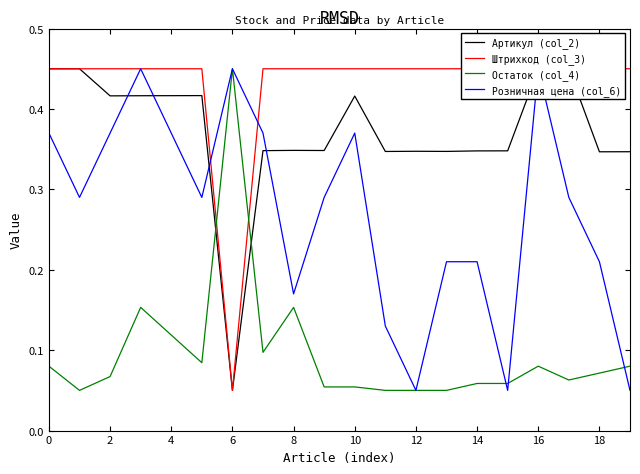

True or false: Артикул (col_2) has more than 0 points higher than both neighbors.

True